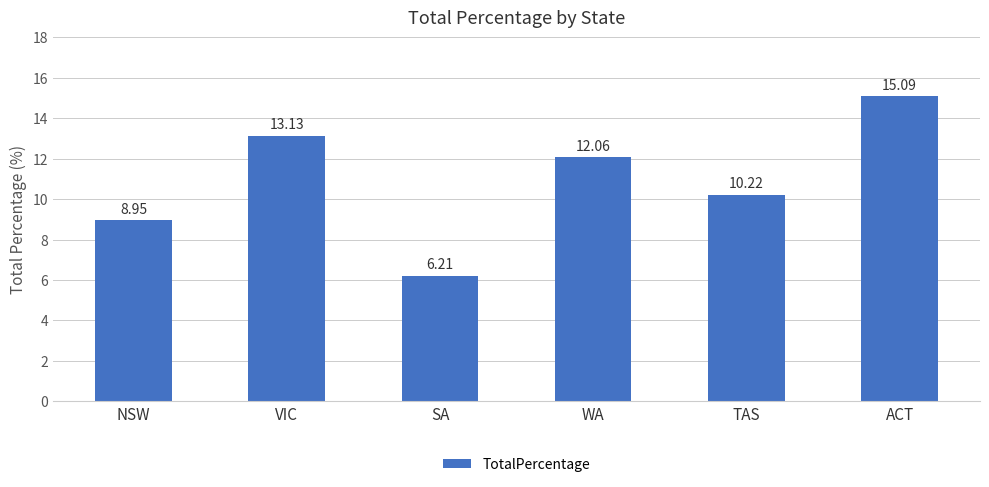

What is the difference between the second highest and second lowest values?

4.2